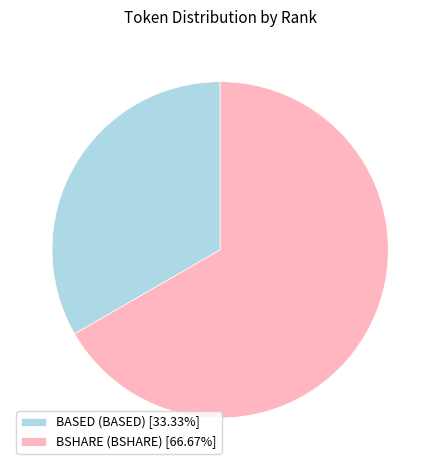

Is the sum of BASED (BASED) [33.33%] and BSHARE (BSHARE) [66.67%] greater than half?

Yes